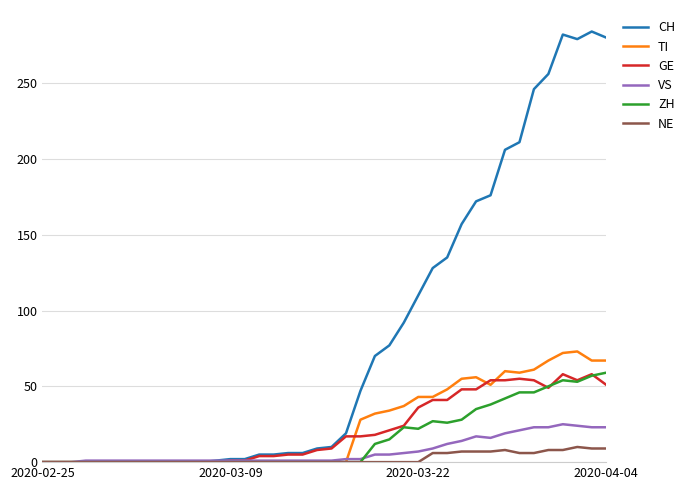

Which series has the widest spread of values?

CH